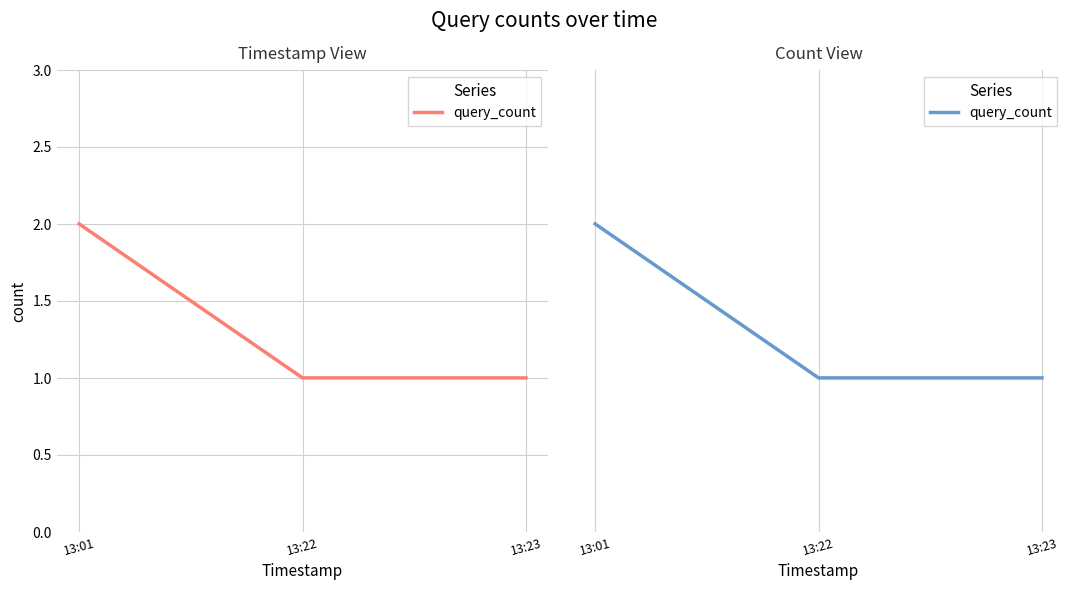

What value does the data have at 13:23?

1